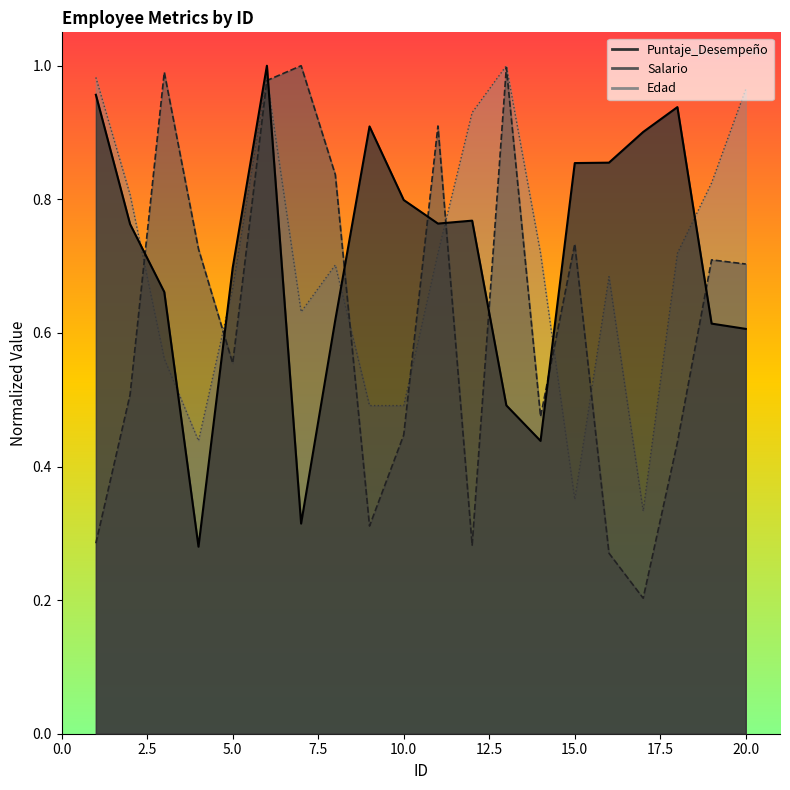

Between 8 and 20, which series saw the biggest shift?

Edad_norm